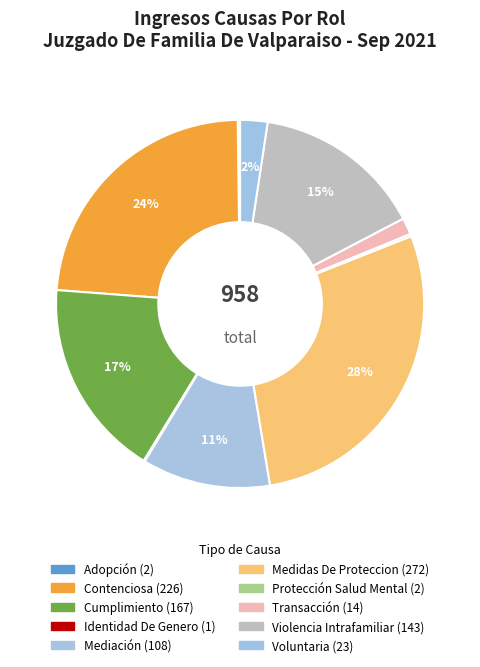

Is Violencia Intrafamiliar the majority of the pie?

No